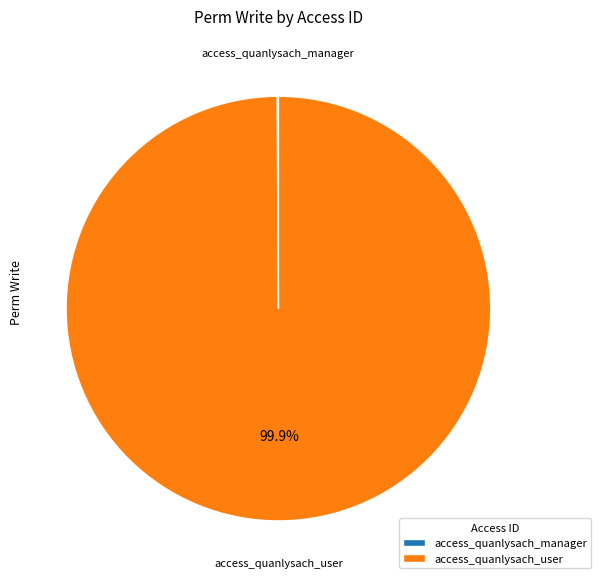

Is there any slice that represents more than half of the pie?

Yes